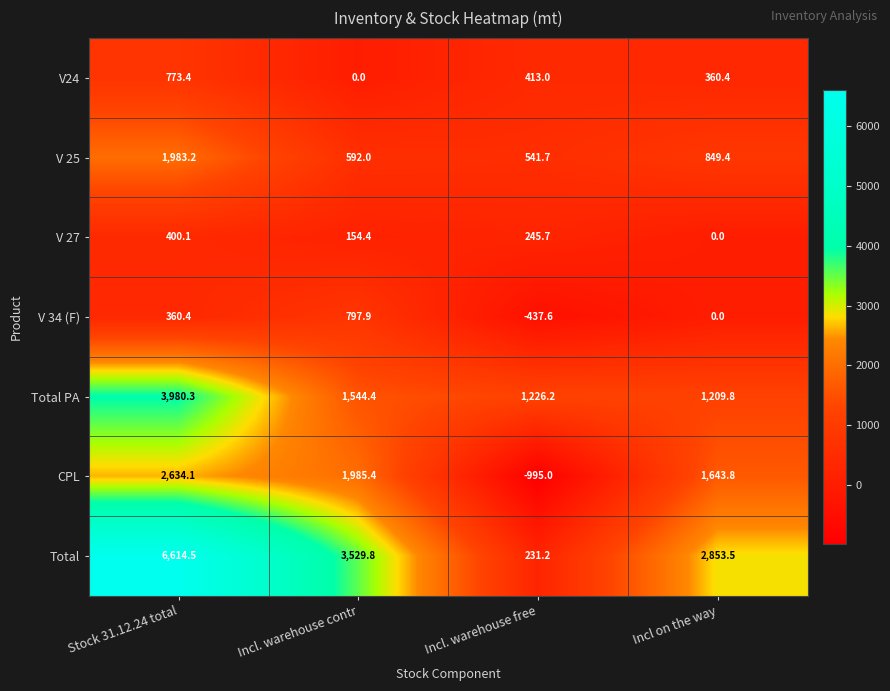

What is the smallest value displayed?

-995.0